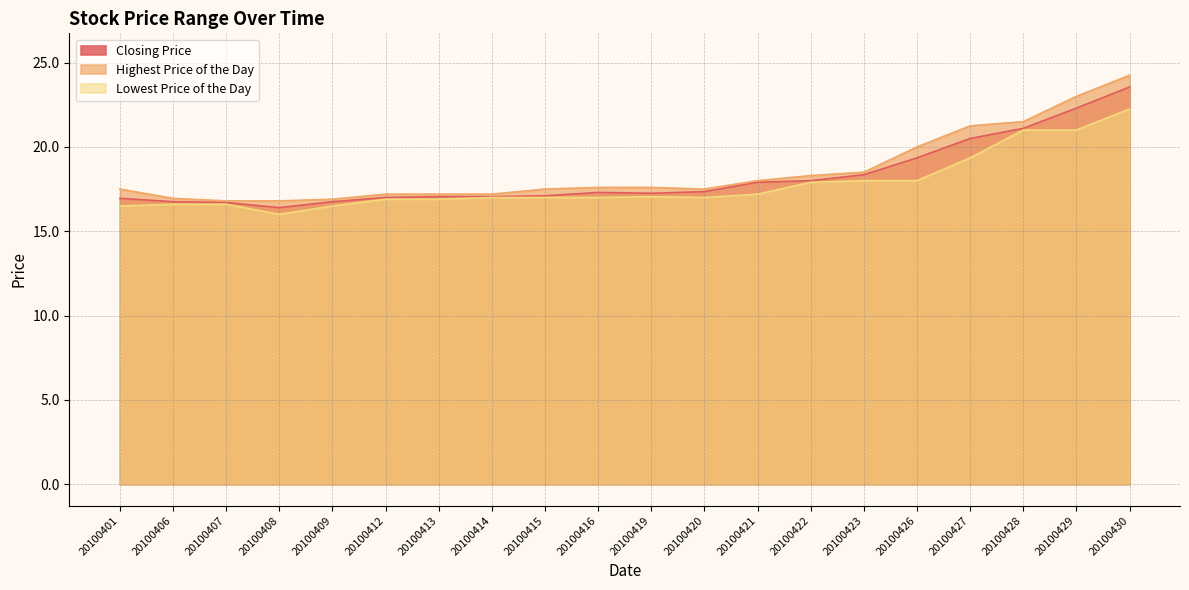

Which series has the widest spread of values?

Highest Price of the Day